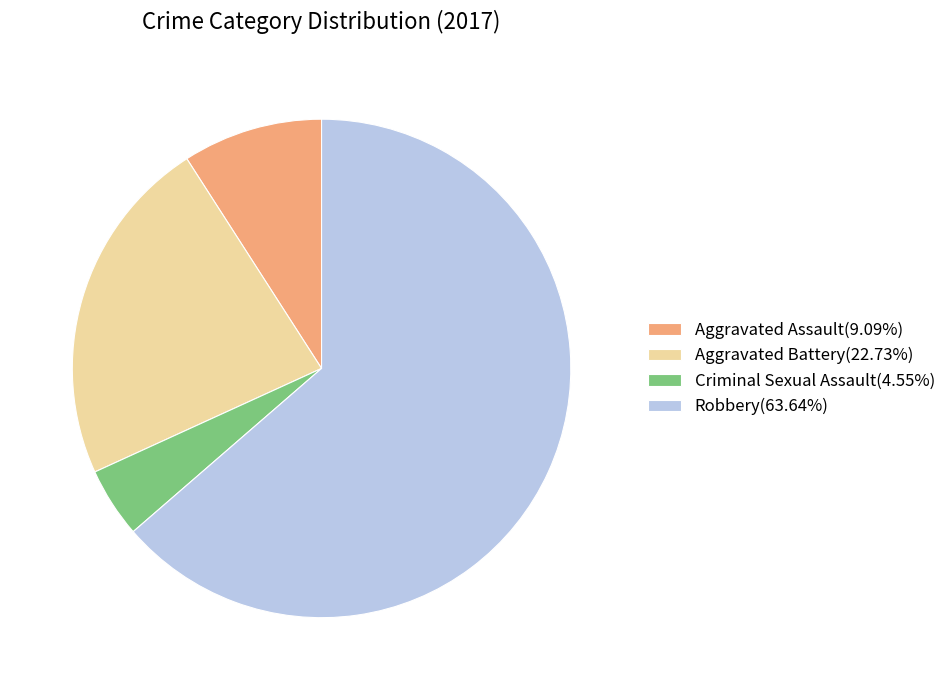

Does any single category account for the majority?

Yes